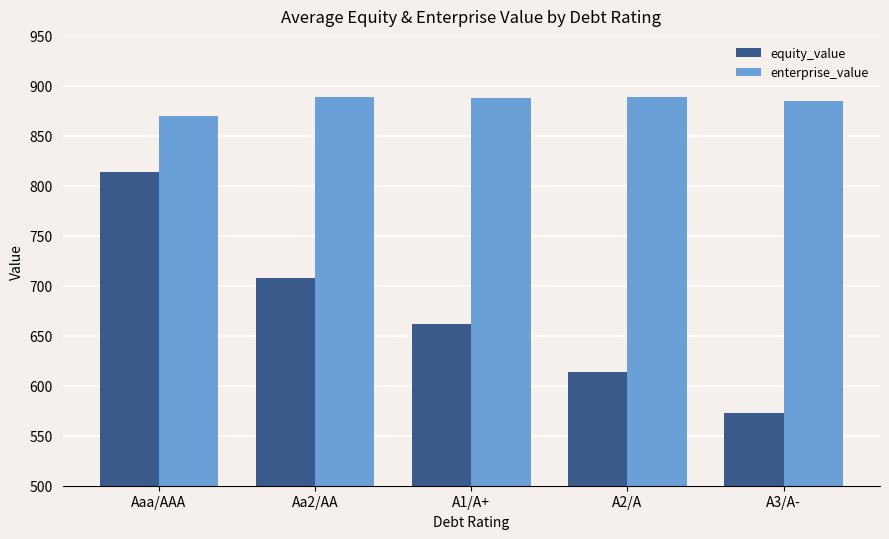

List the series in order of their overall mean, lowest first.

equity_value, enterprise_value